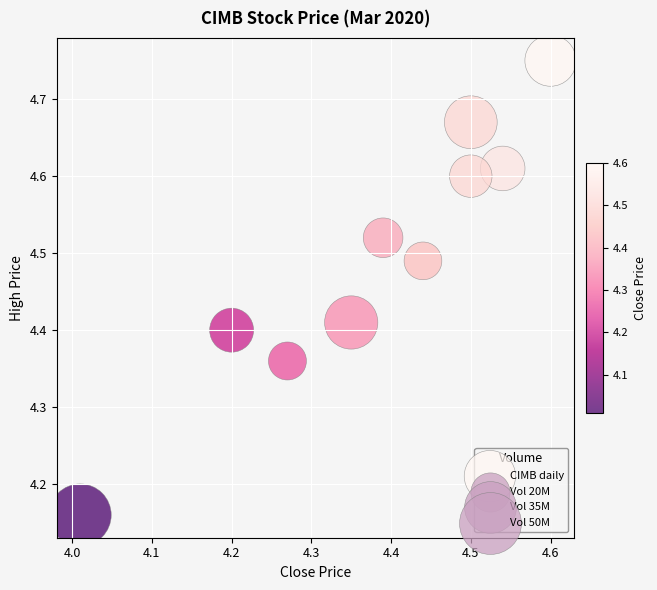

What is the range of Y values (max minus min)?

0.6